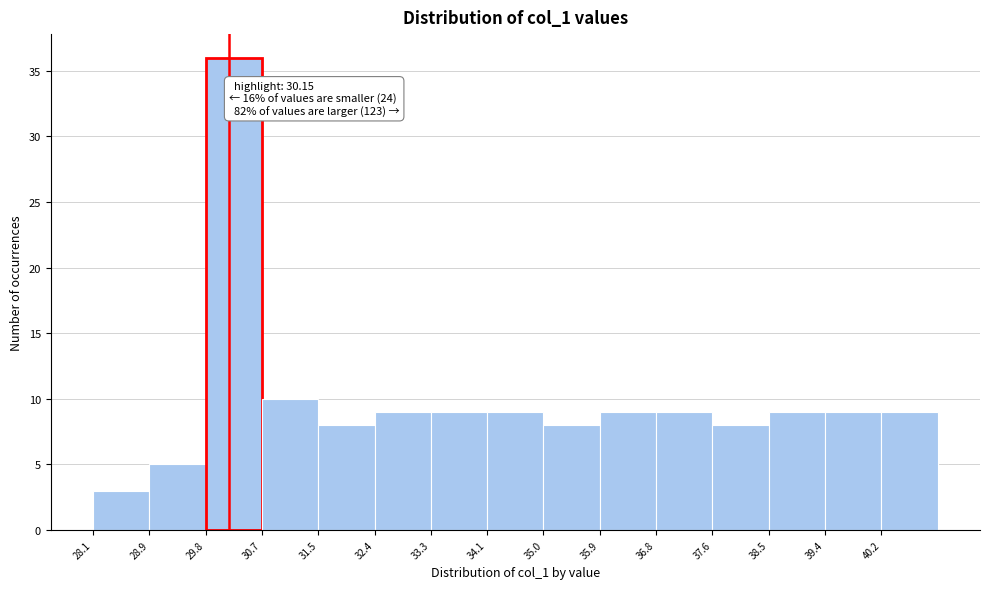

Over which range of the x-axis is the bar tallest?

29.79 to 30.66